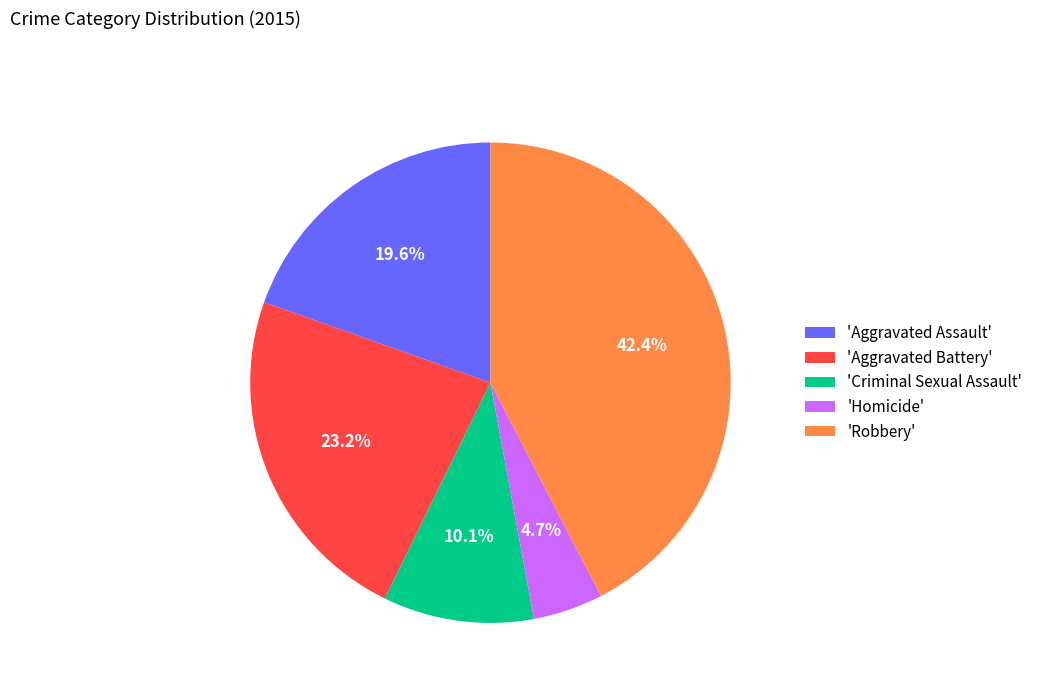

To the nearest percent, what is the average slice percentage?

20%